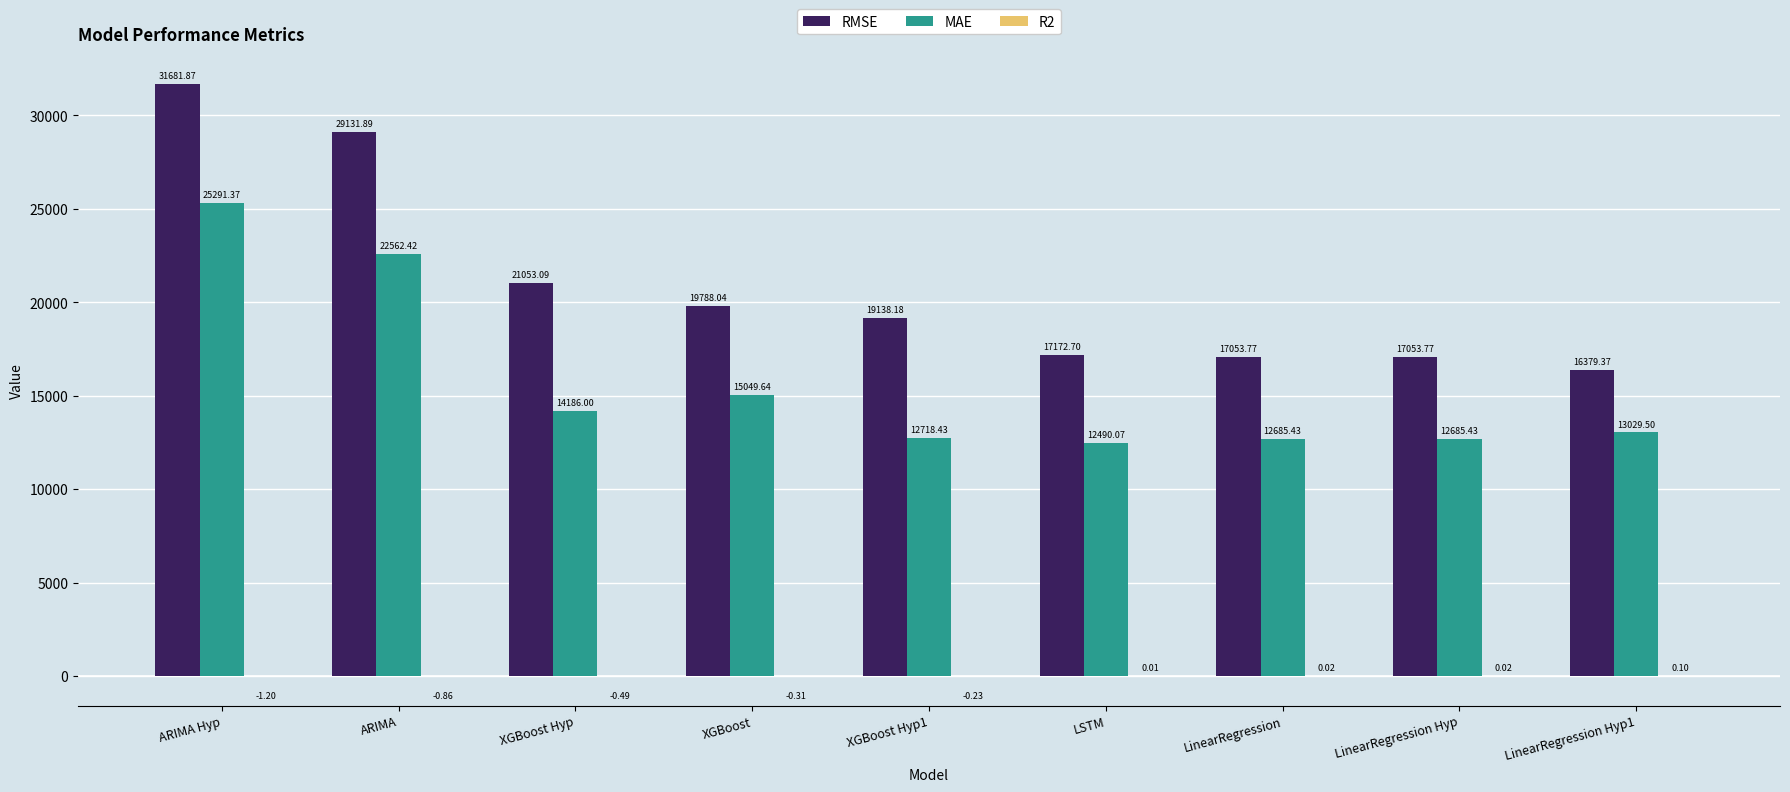

True or false: RMSE has a value of 29131.9 at ARIMA.

True